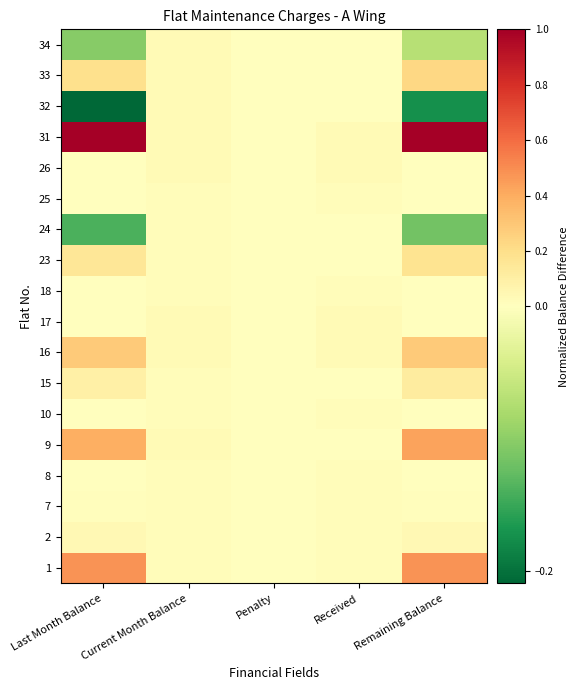

At which category does the chart reach its peak across all series?

Last Month Balance